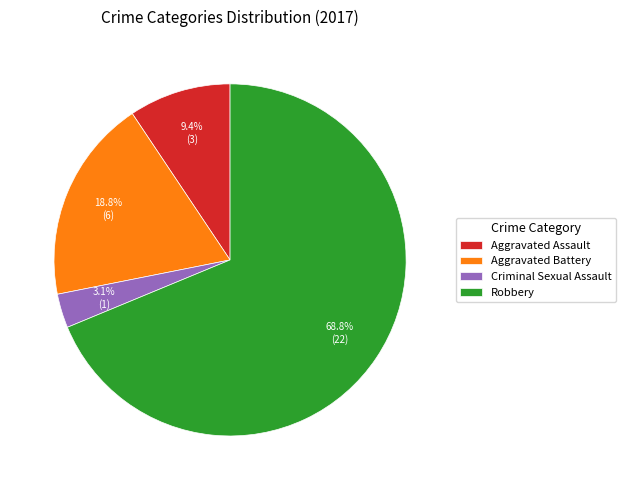

Is it true that Aggravated Assault is 9% of the pie?

True